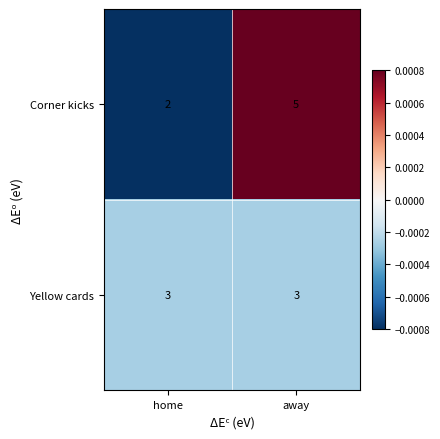

Reading left to right, transcribe all the data shown in this chart.

Corner kicks: 2	5
Yellow cards: 3	3